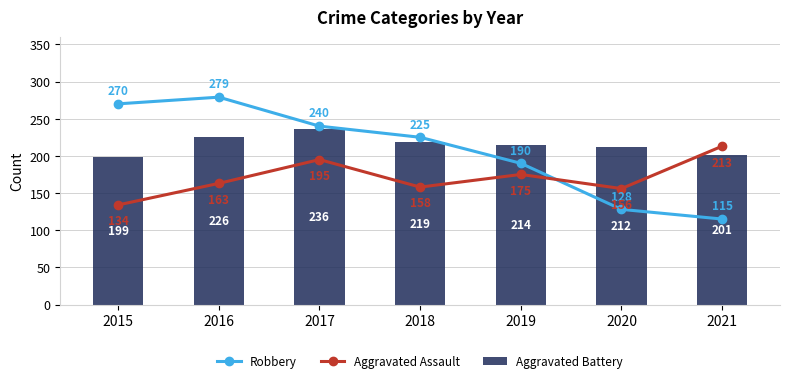

What is the highest value of the Aggravated Assault series?

213